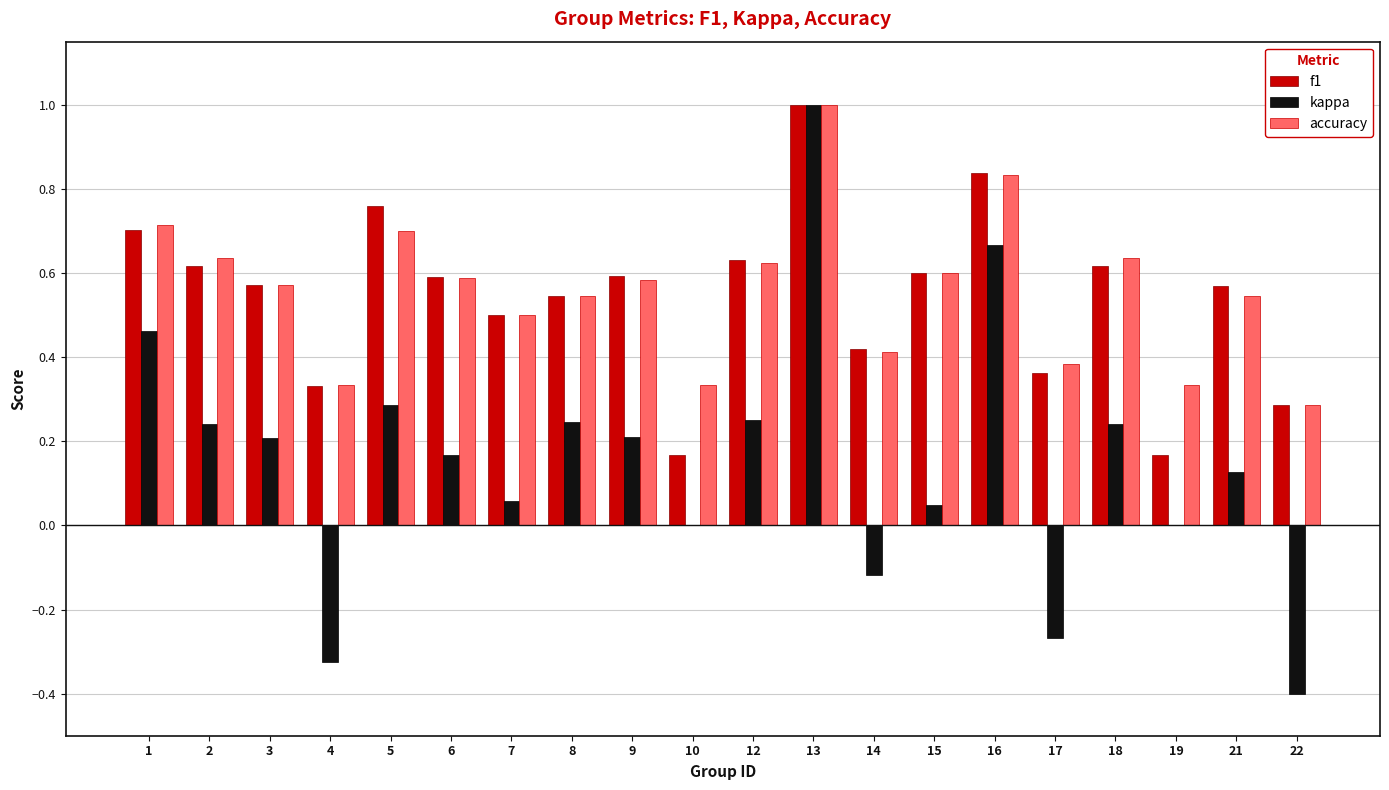

Is it true that kappa equals -0.2 at 4?

False